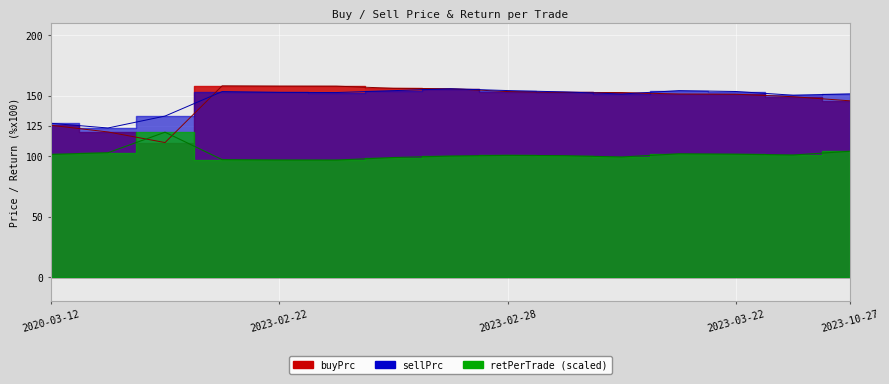

Is it true that buyPrc equals 83.2 at 2020-03-12?

False